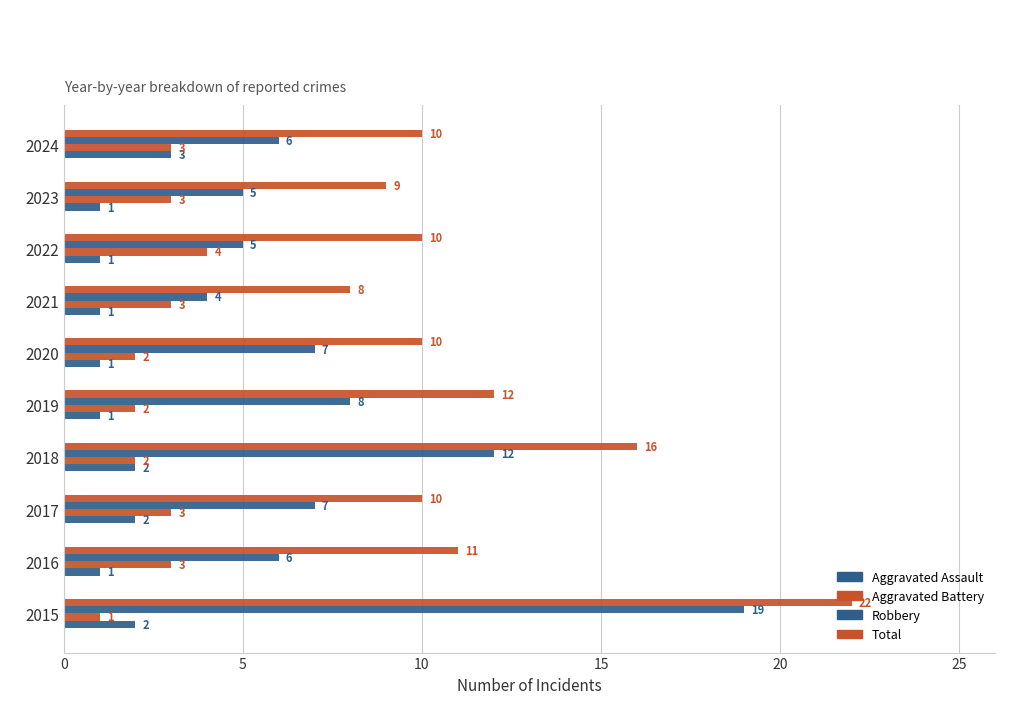

At how many categories does at least one series exceed 17?

1